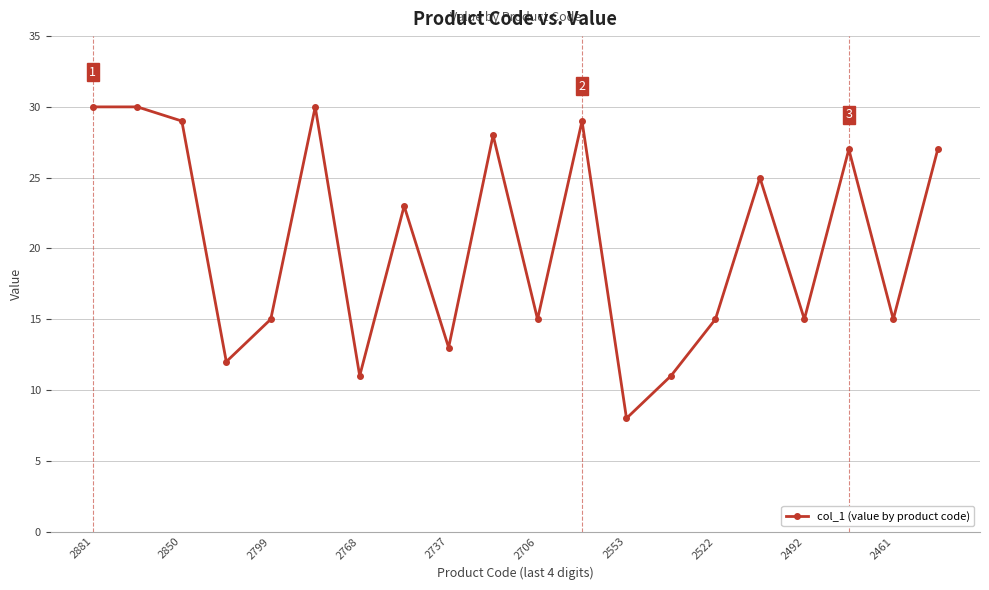

What is the average value?

20